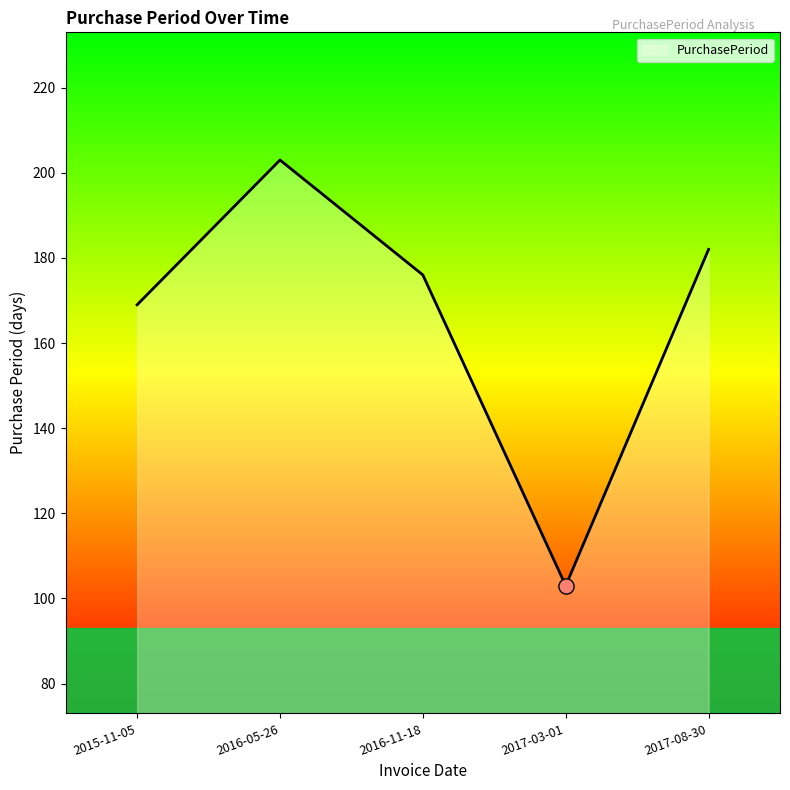

Approximately how many times larger is the value at 2015-11-05 compared to 2016-05-26?

0.8